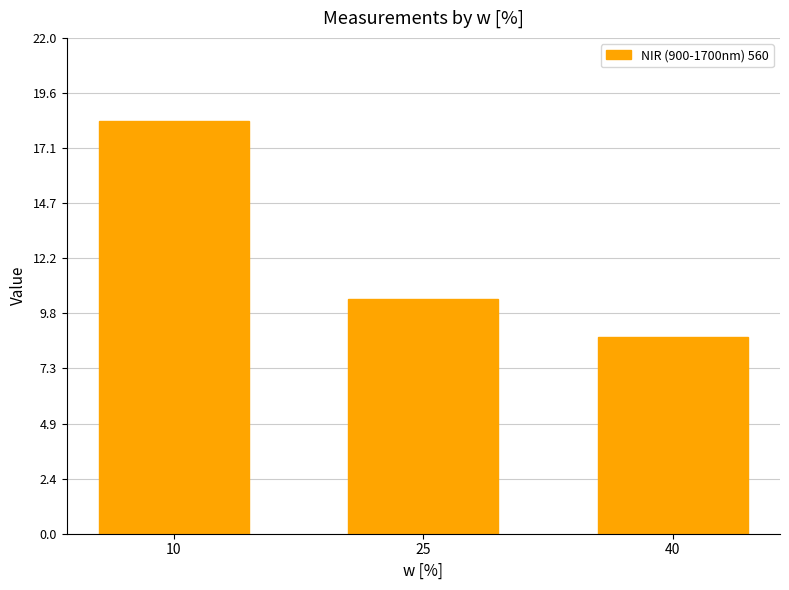

What is the minimum value shown in the chart?

8.7